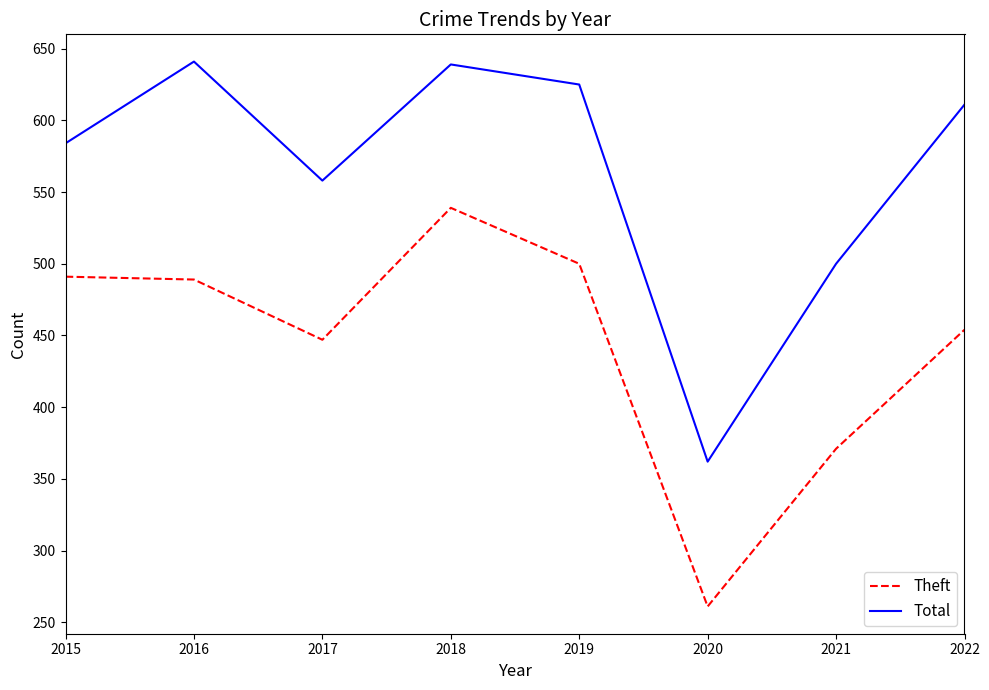

The value of Total at 2018 is 395. True or false?

False